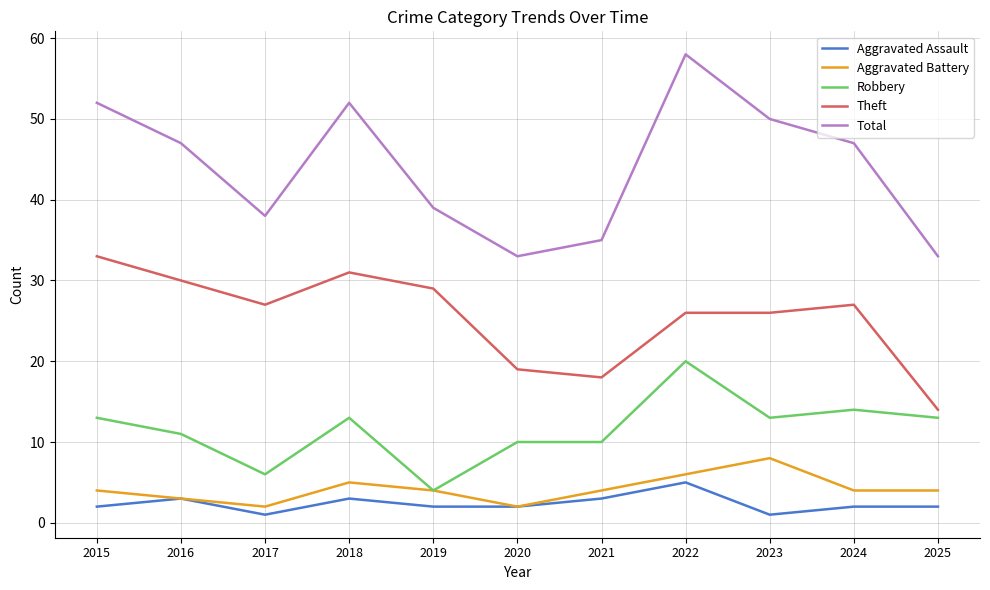

Which category has the lowest value in the Theft series?

2025